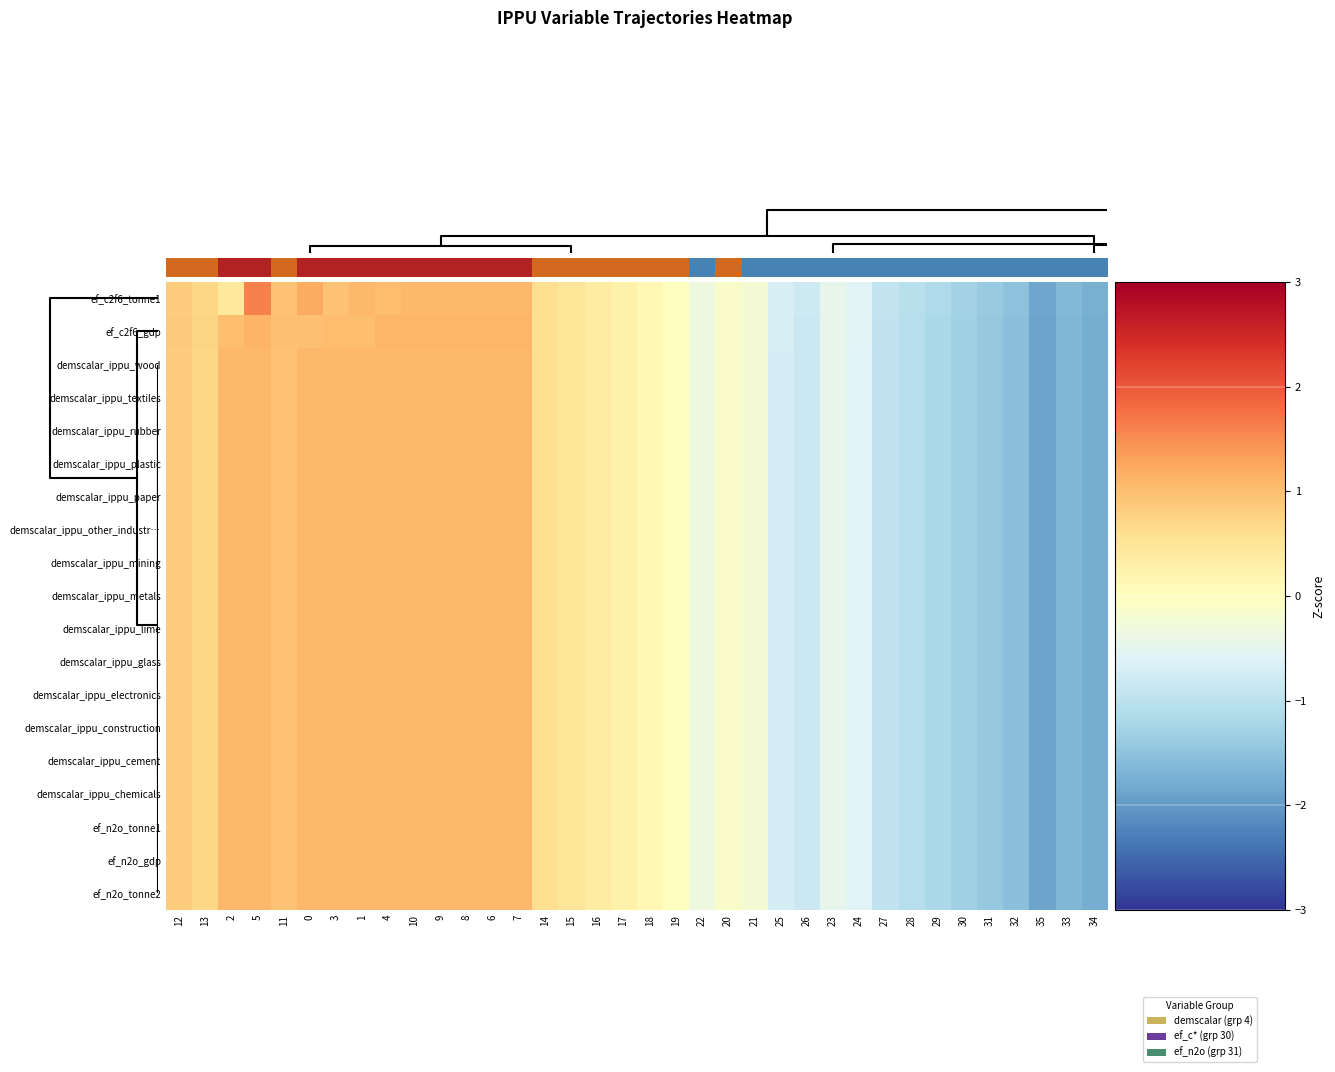

What is the total value across all series at 17?

4.6